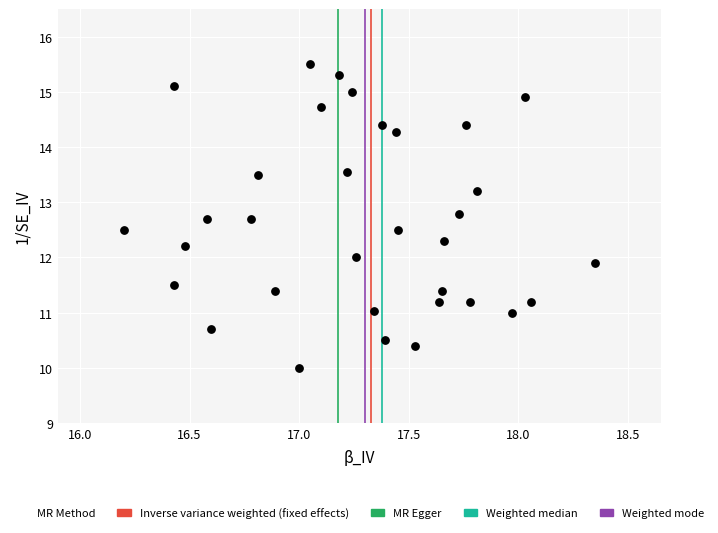

What is the range of X values (max minus min)?

2.2